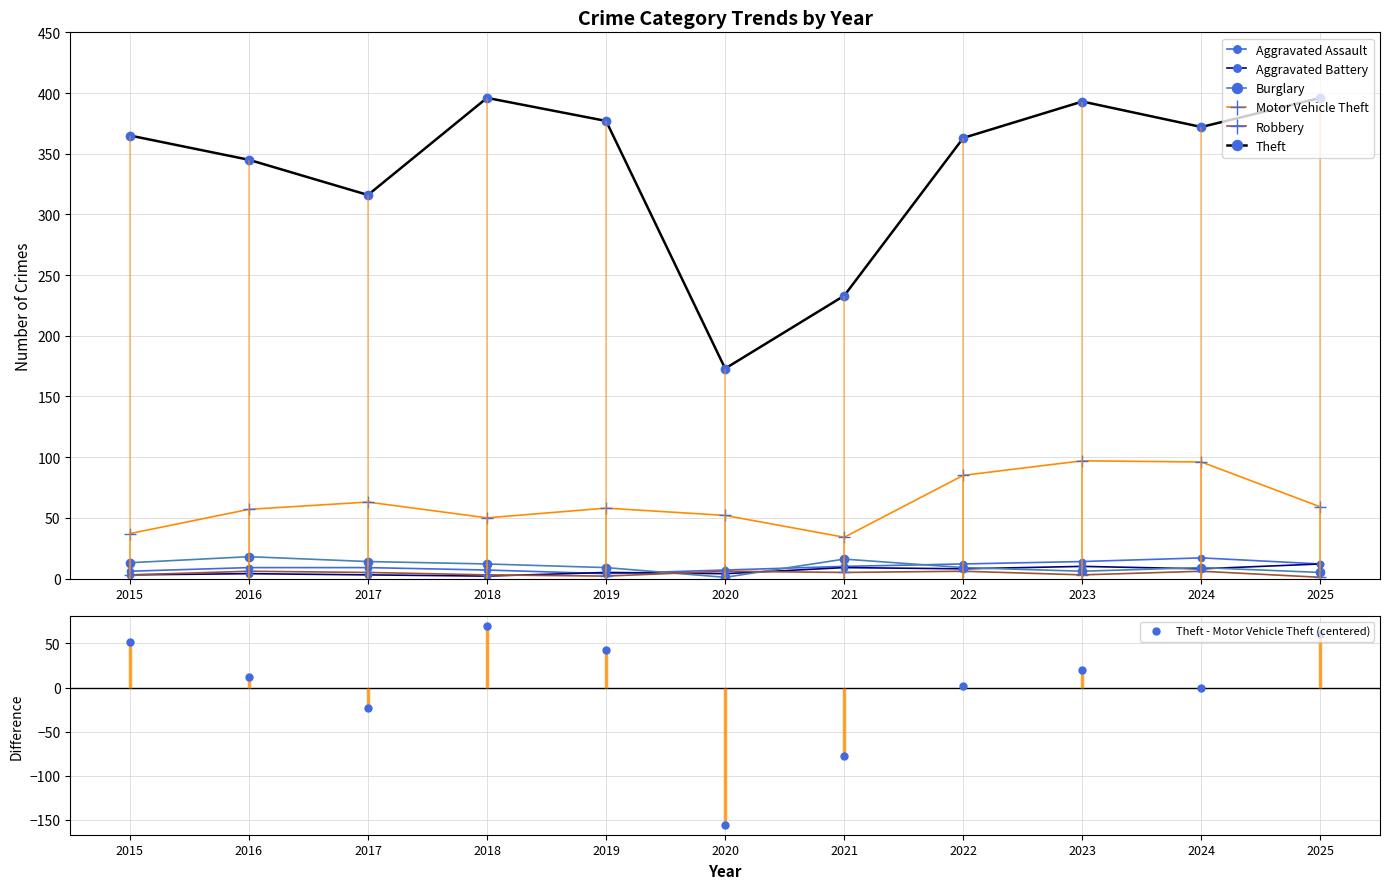

Which series changed the most between 2019 and 2024?

Motor Vehicle Theft